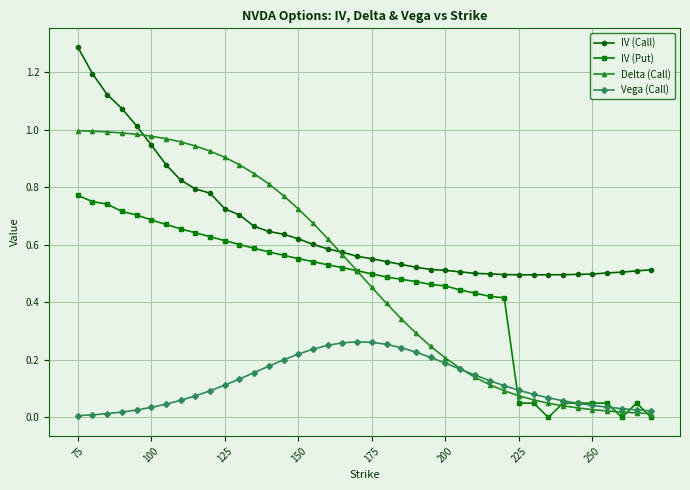

True or false: IV (Call) and Vega (Call) cross at least once.

False